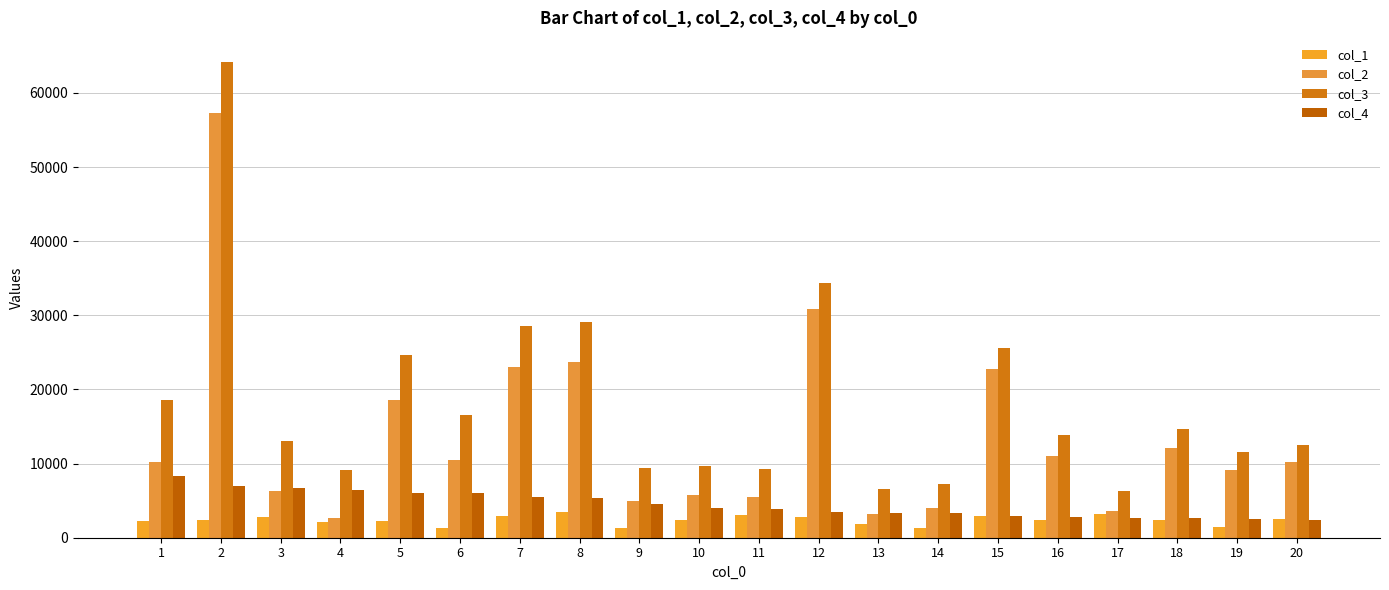

The value of col_1 at 6 is 1301. True or false?

True